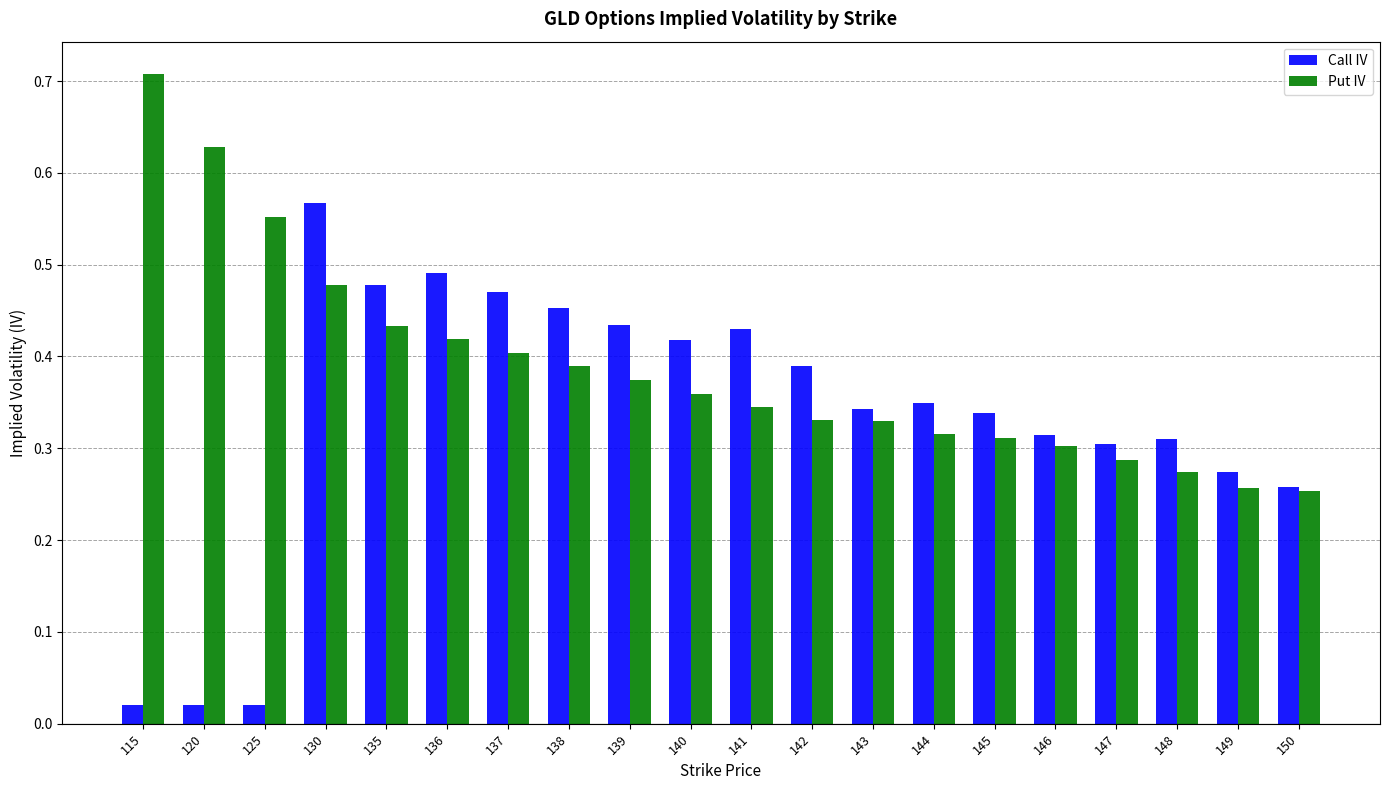

How many bars are there in total?

40